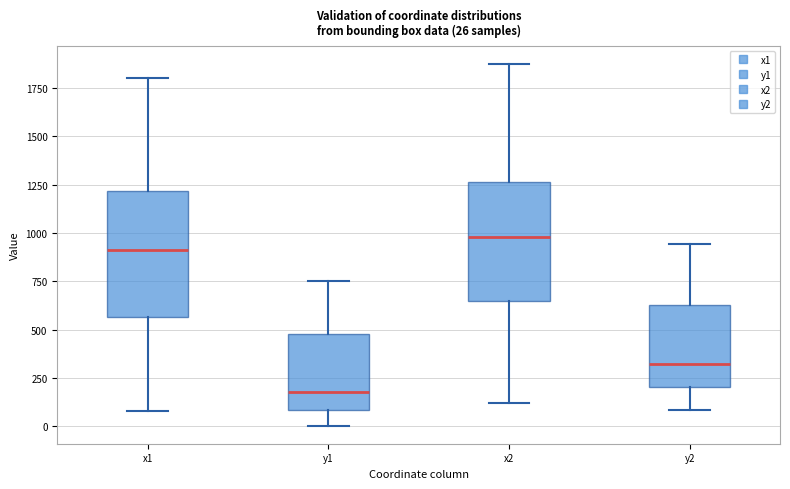

Which box's median line is the highest?

x2